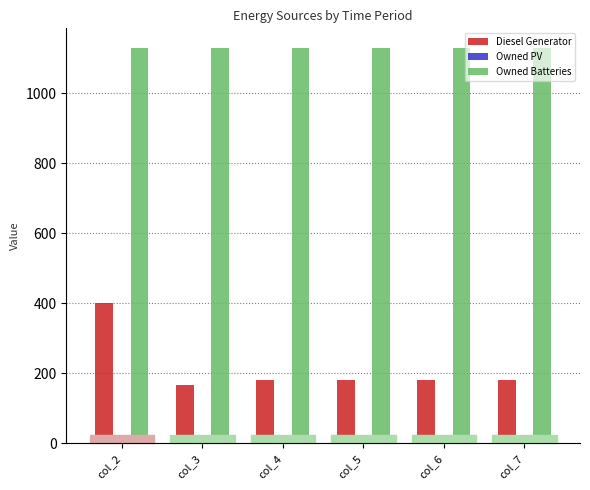

Which series has the widest spread of values?

Diesel Generator